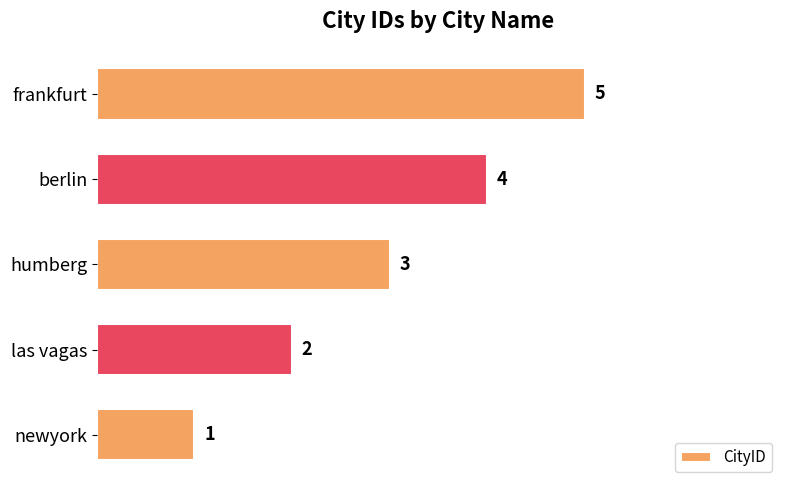

At which label is the value closest to 3?

humberg